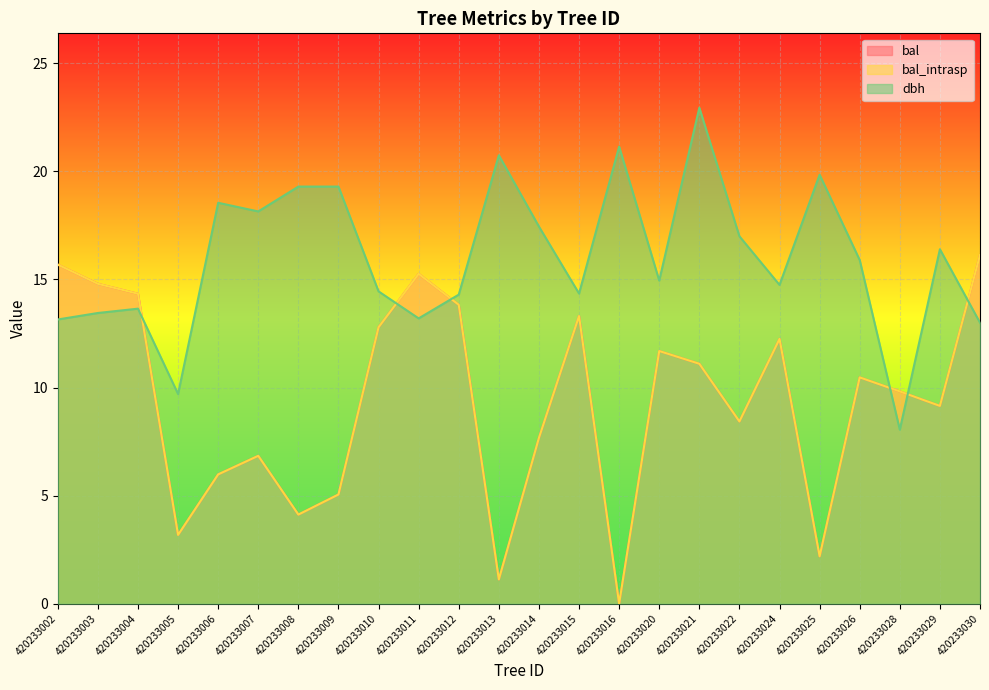

What is the difference between the second highest and second lowest values in the bal_intrasp series?

14.6